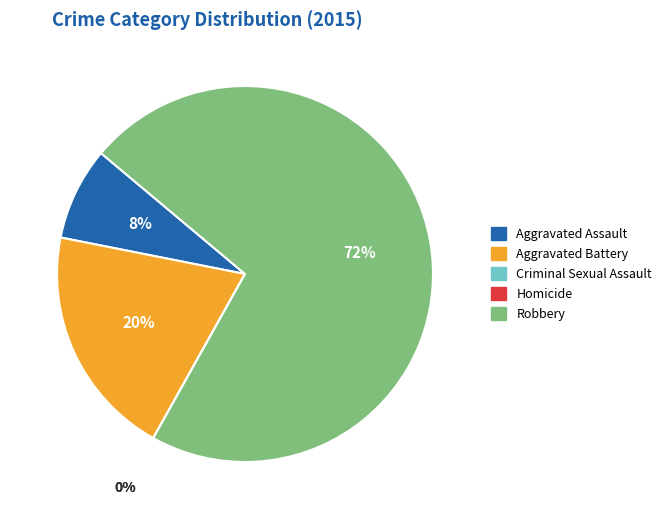

Between Robbery and Homicide, which is larger?

Robbery